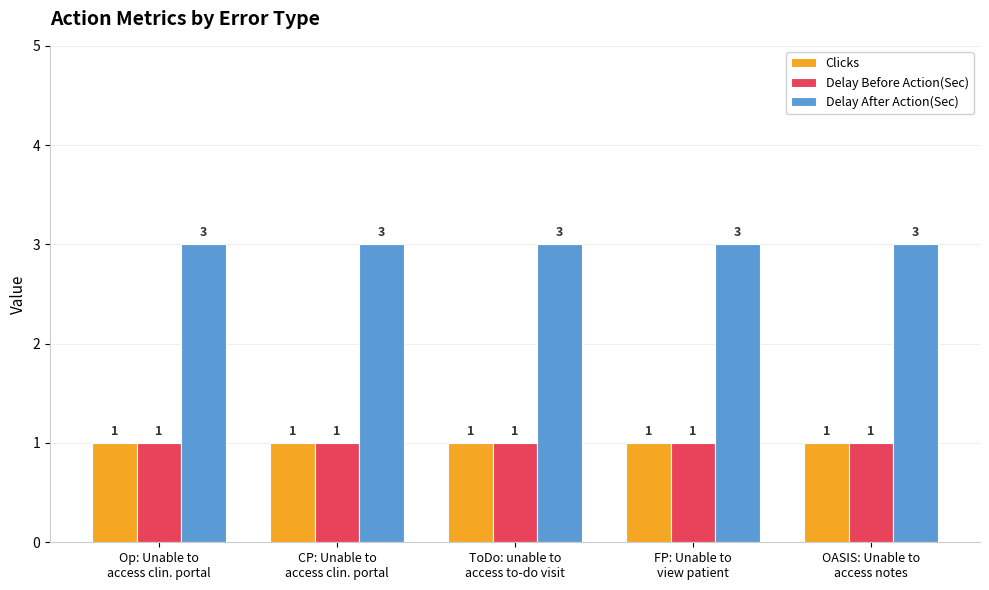

Which series has the largest total across all categories?

Delay After Action(Sec)